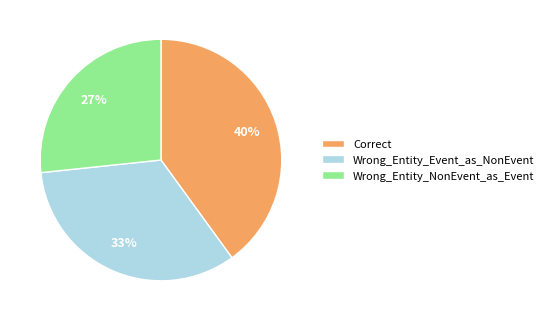

How many segments does this pie chart have?

3